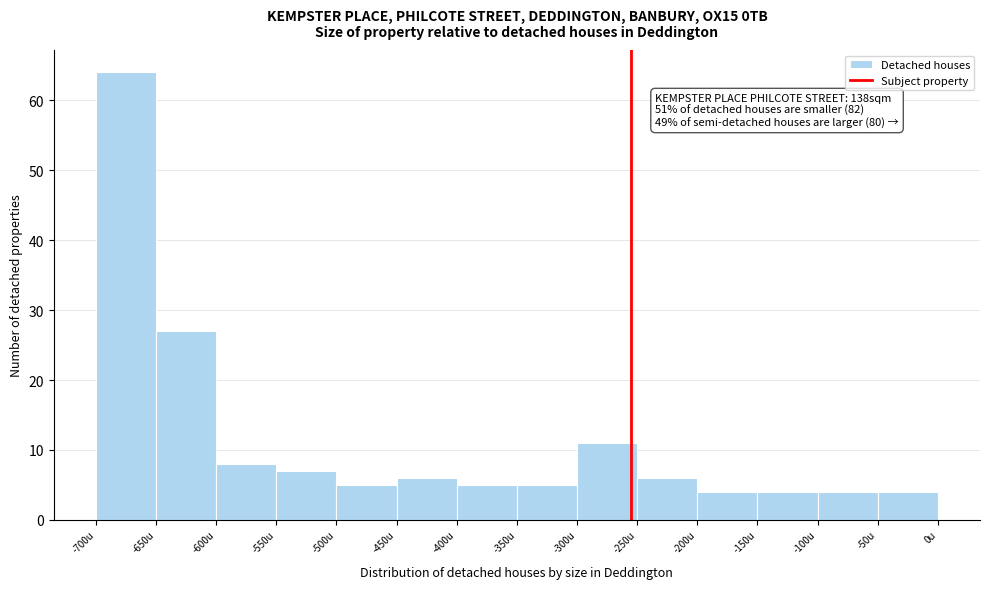

Which range on the x-axis has the tallest bar?

-700 to -650